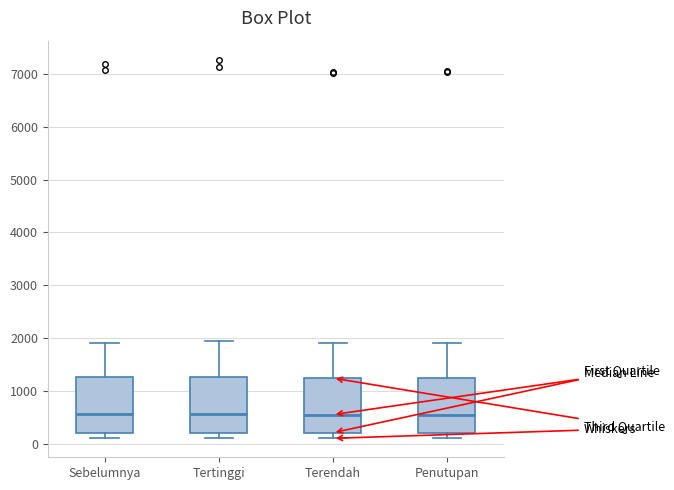

Reading left to right, read every box against the y-axis: the position of its median line, the range the box covers, and the ends of its whiskers. The values are not printed on the chart, so give them approximately, as read against the axis.

Sebelumnya: median 600, box 200 to 1300, whiskers 100 to 1900
Tertinggi: median 600, box 200 to 1300, whiskers 100 to 1900
Terendah: median 500, box 200 to 1200, whiskers 100 to 1900
Penutupan: median 500, box 200 to 1200, whiskers 100 to 1900